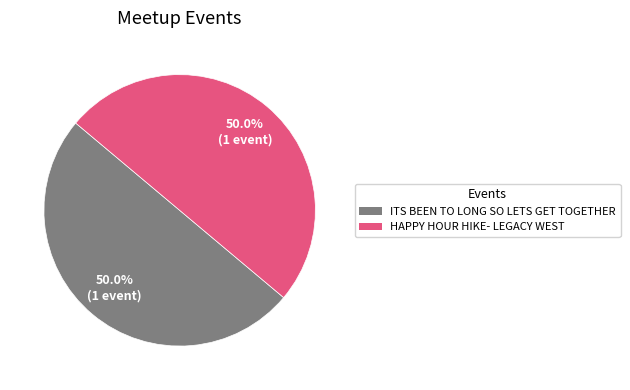

Approximately how many times larger is the value at ITS BEEN TO LONG SO LETS GET TOGETHER compared to HAPPY HOUR HIKE- LEGACY WEST?

1.0